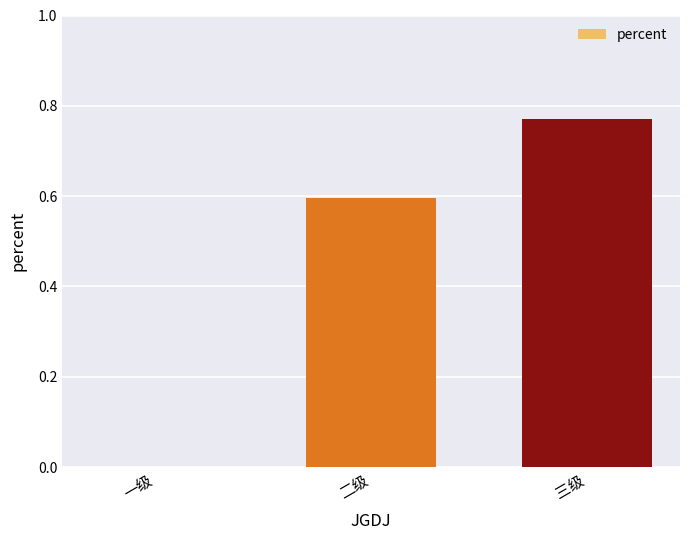

Is it true that the value at 二级 is 0.4?

False